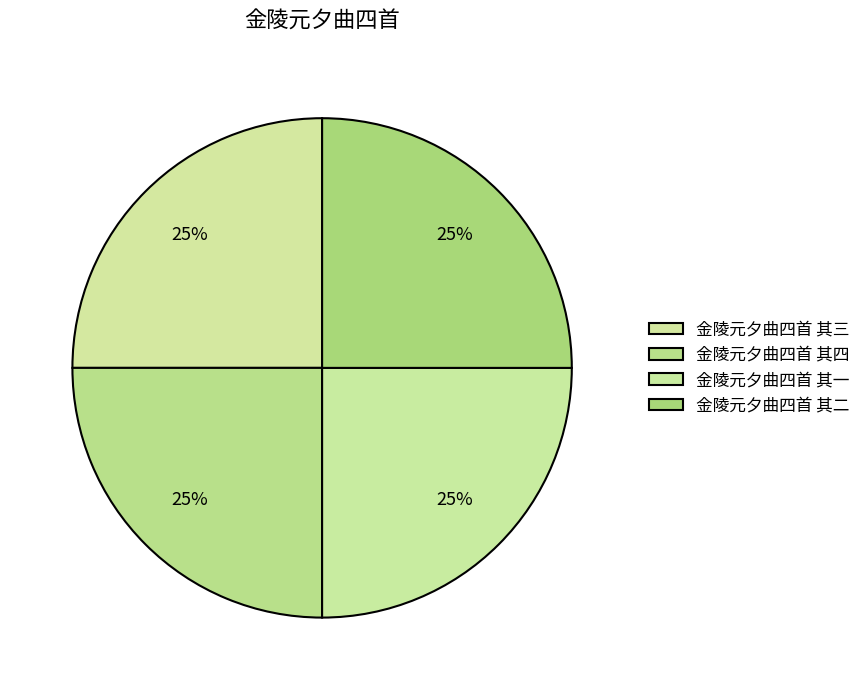

Count the number of slices in the pie.

4